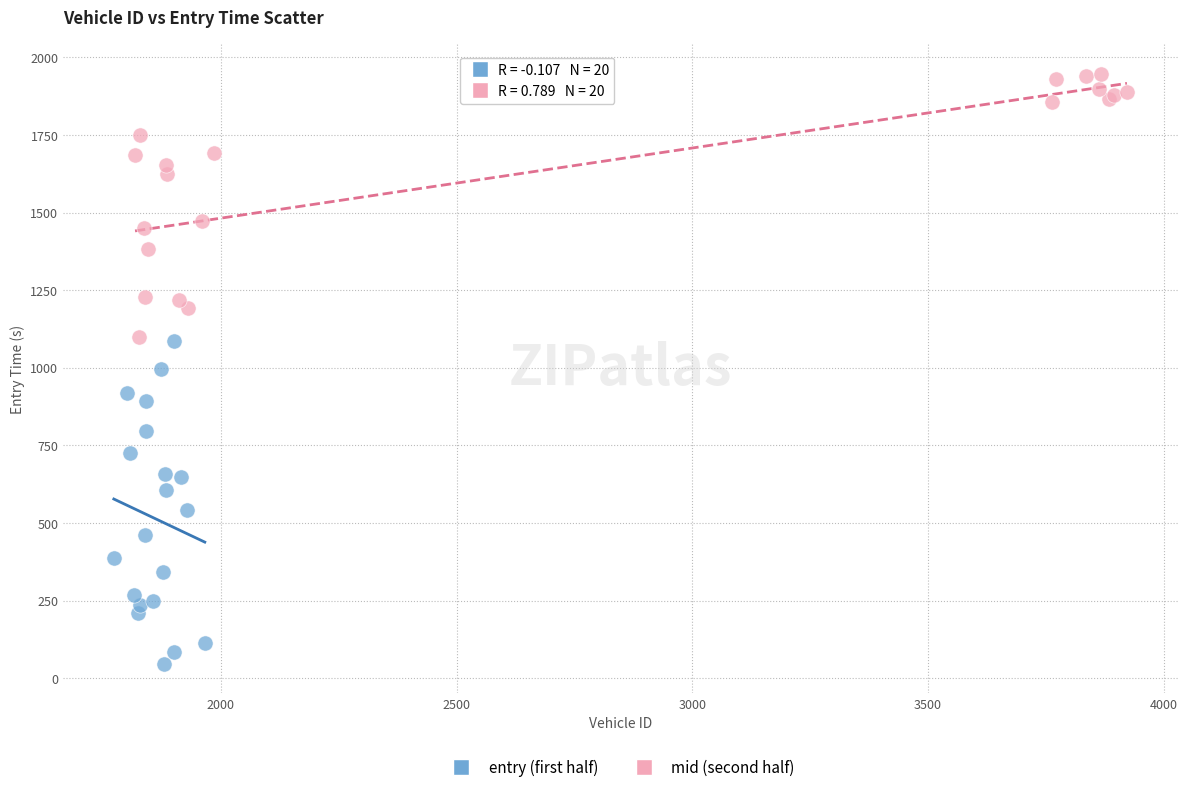

Which series has the widest spread of Y values?

entry (first half)